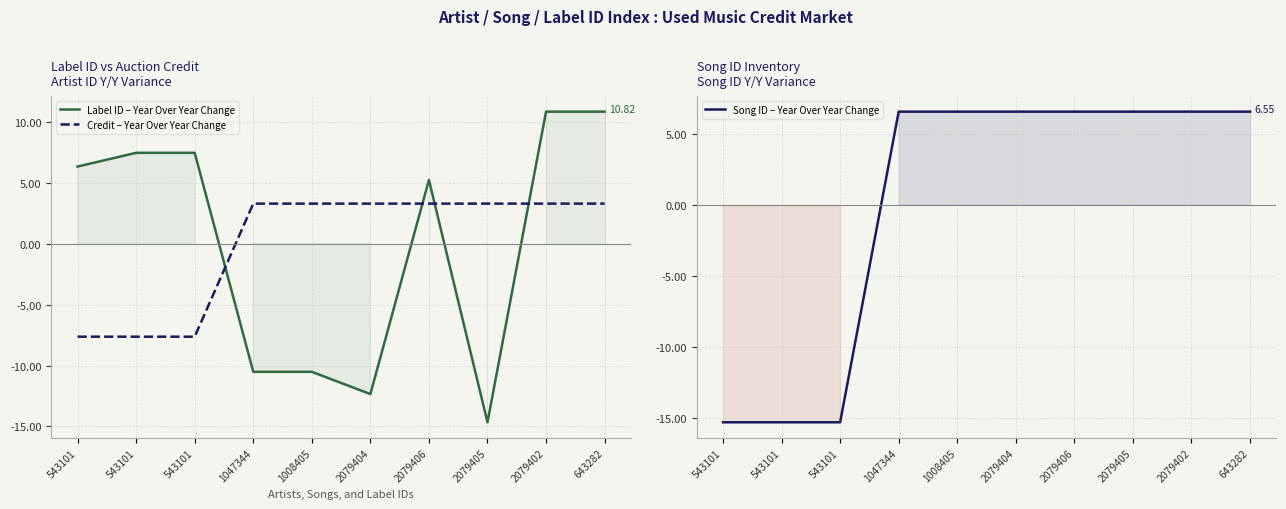

Where does the Song ID – Year Over Year Change series first go above 6?

1047344